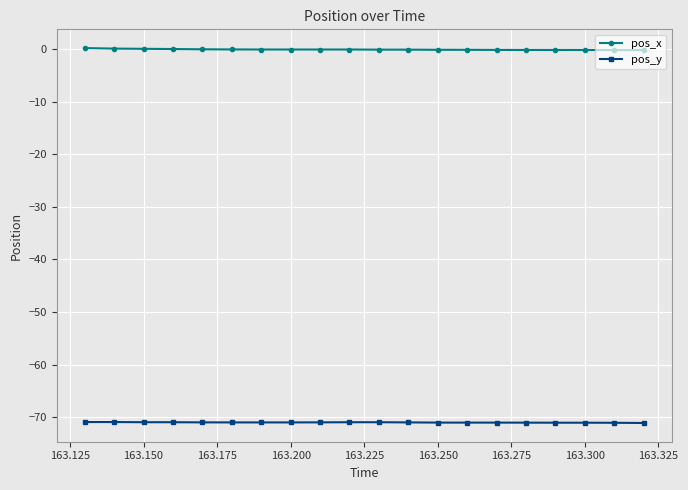

How many data points does each series have?

20